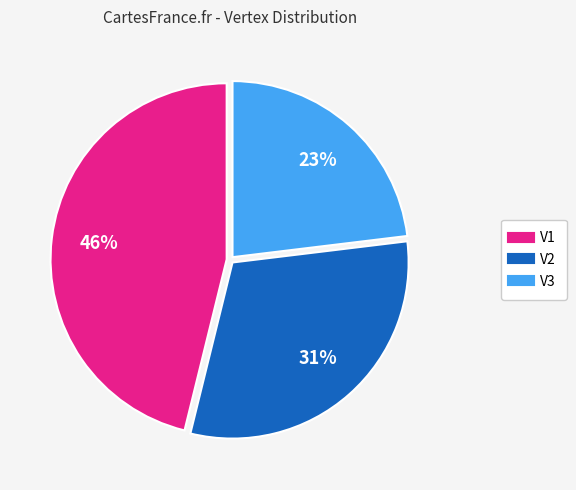

What is the smallest slice in the pie chart?

V3